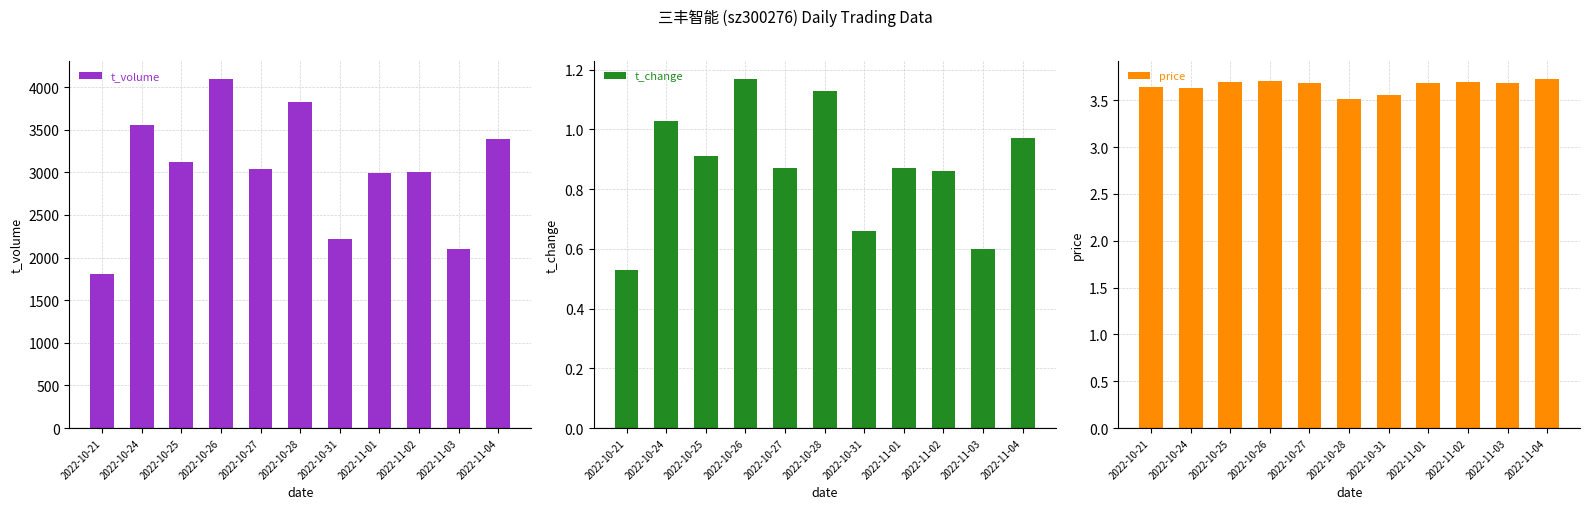

How many bars are there in total?

33